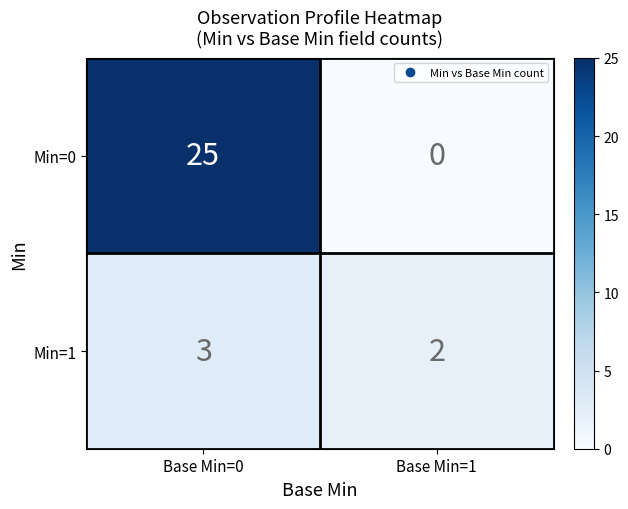

What is the sum of all Min=0 values?

25